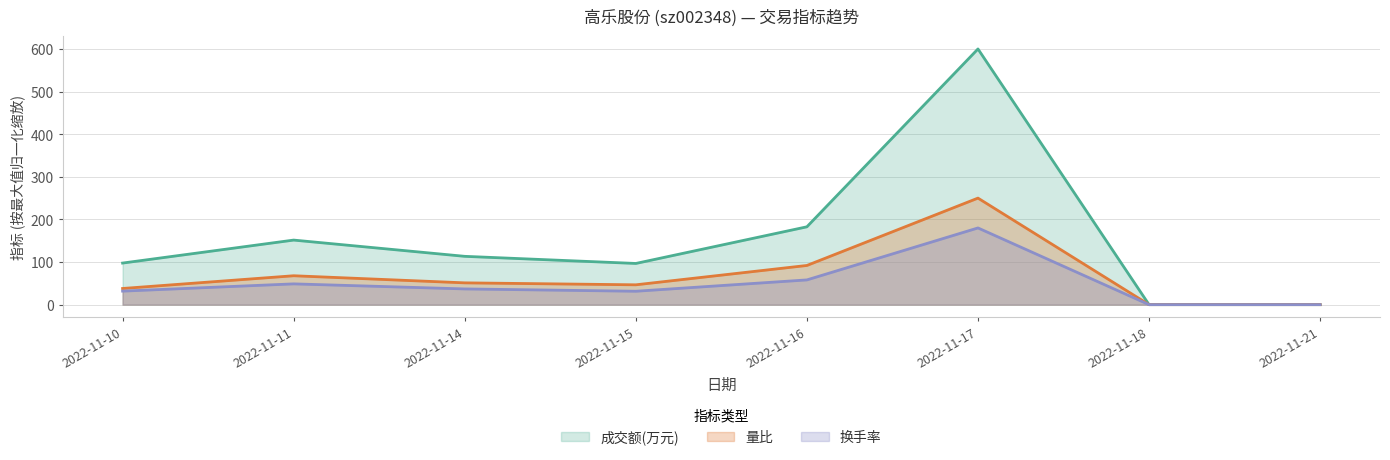

Rank the series at 2022-11-21 from lowest to highest value.

成交额(万元), 量比, 换手率